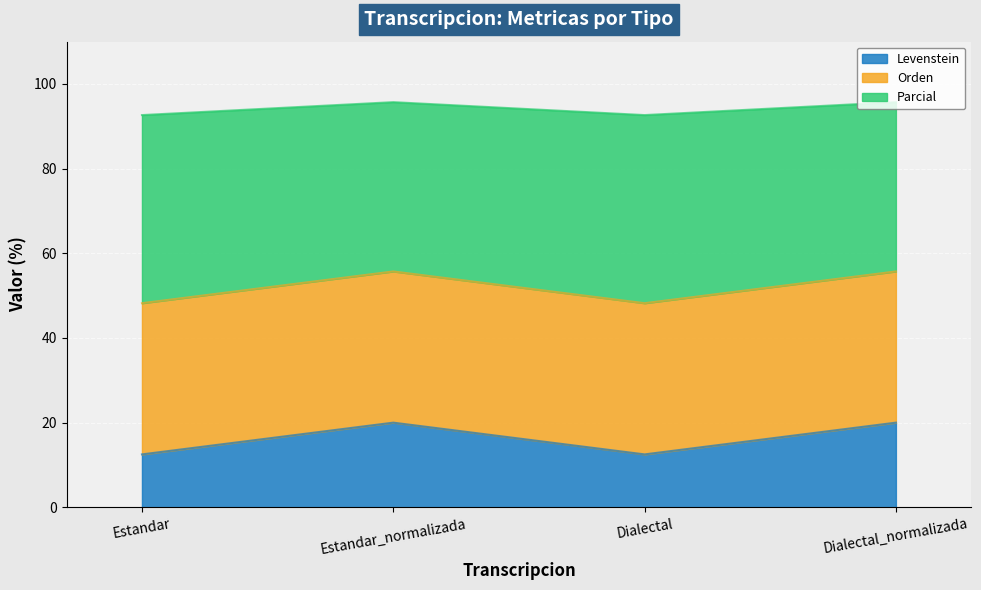

Which category has the lowest value across all series?

Estandar